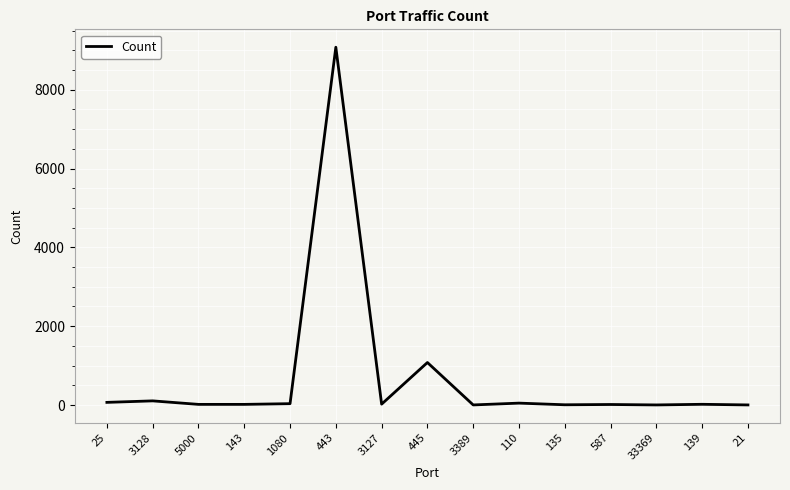

What is the sum of the values at 445 and 5000?

1094